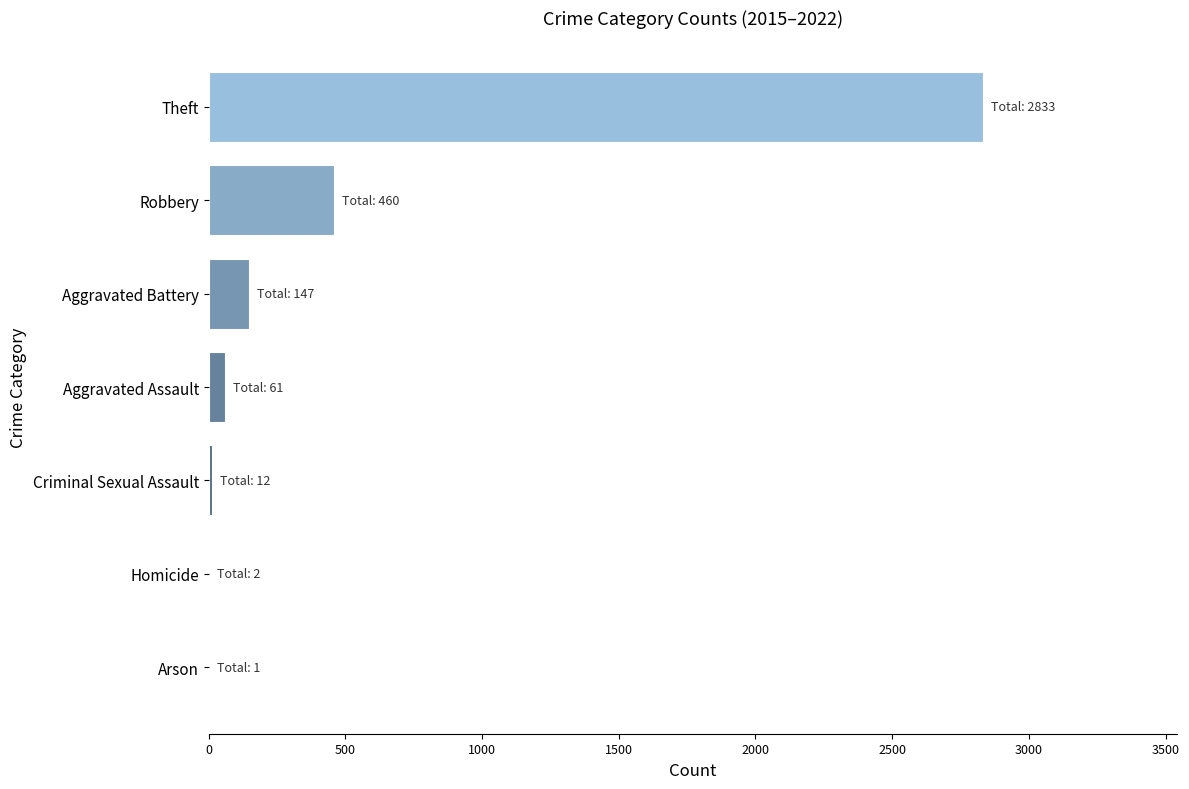

Between Homicide and Robbery, which is larger?

Robbery